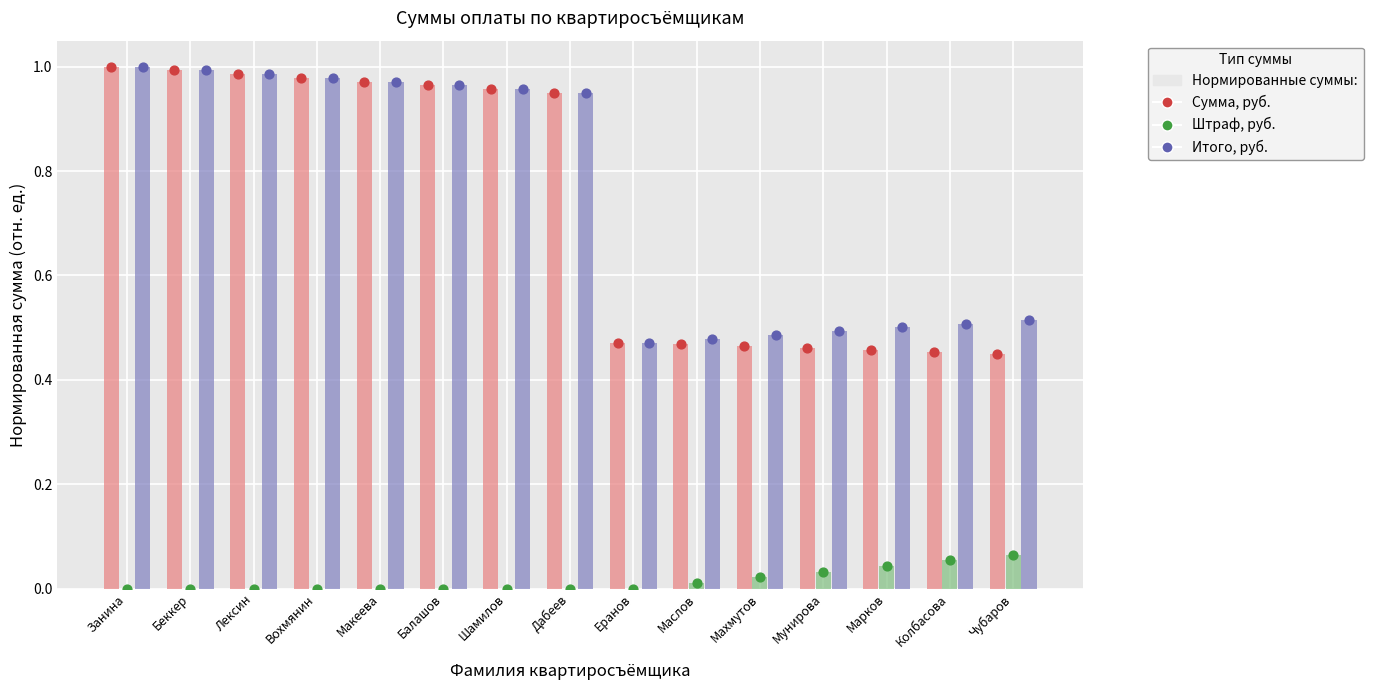

Which series has the widest spread of Y values?

Сумма, руб.